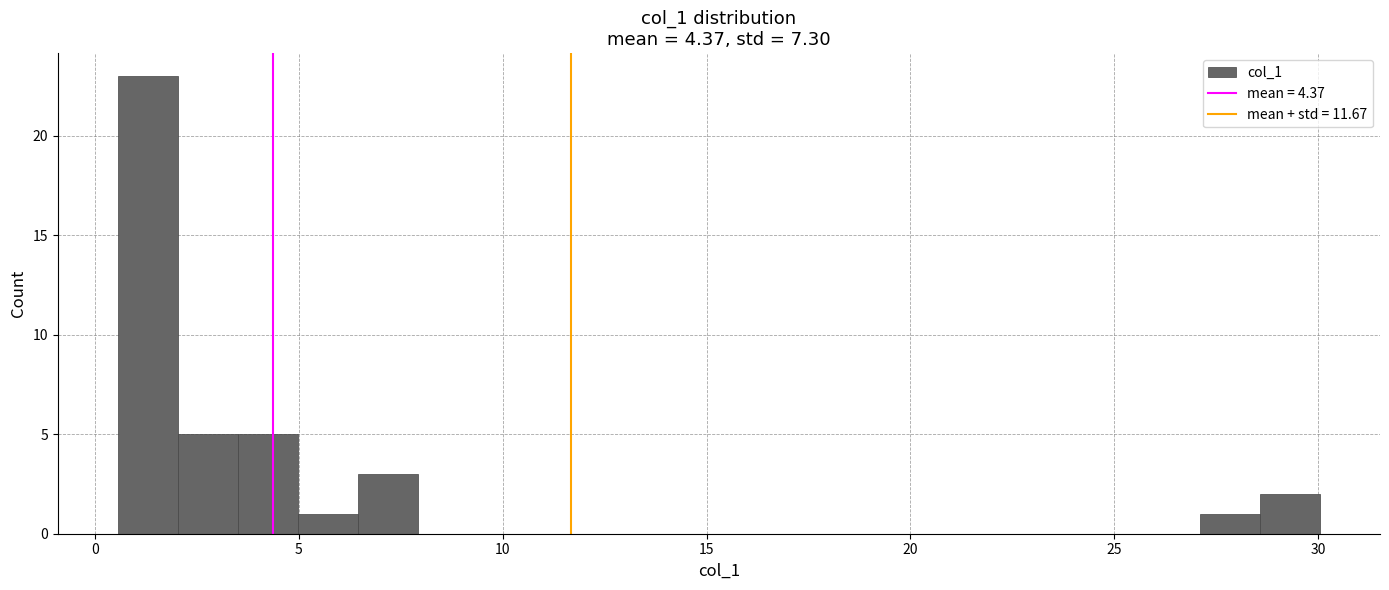

Read against the x-axis, roughly where is the centre of the tallest bar?

1.5